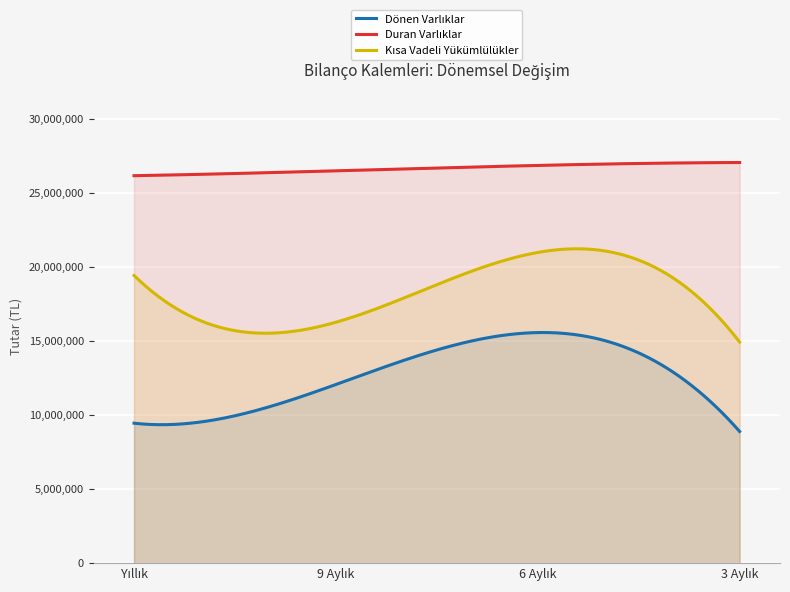

Reading right to left, extract all data points from this chart.

Dönen Varlıklar: 8897663	15581108	12071214	9457559
Duran Varlıklar: 27072836	26876651	26511895	26182160
Kısa Vadeli Yükümlülükler: 14940443	20994686	16279321	19441075